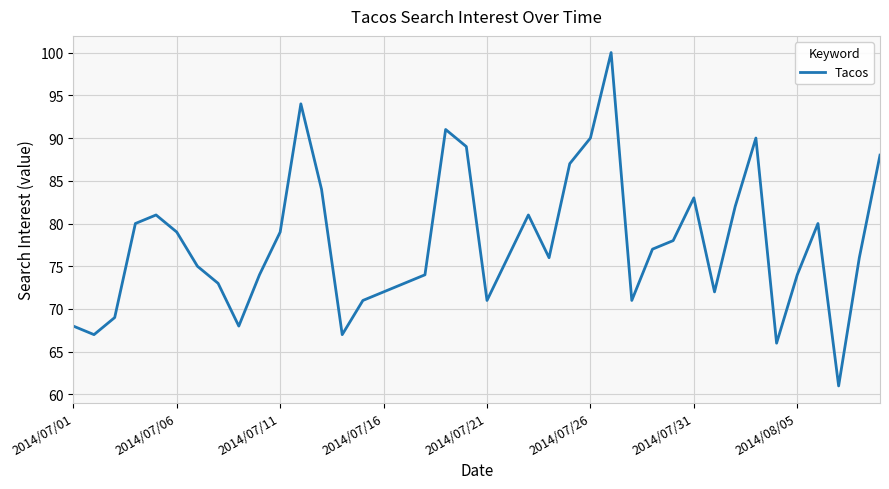

What is the minimum value shown in the chart?

61